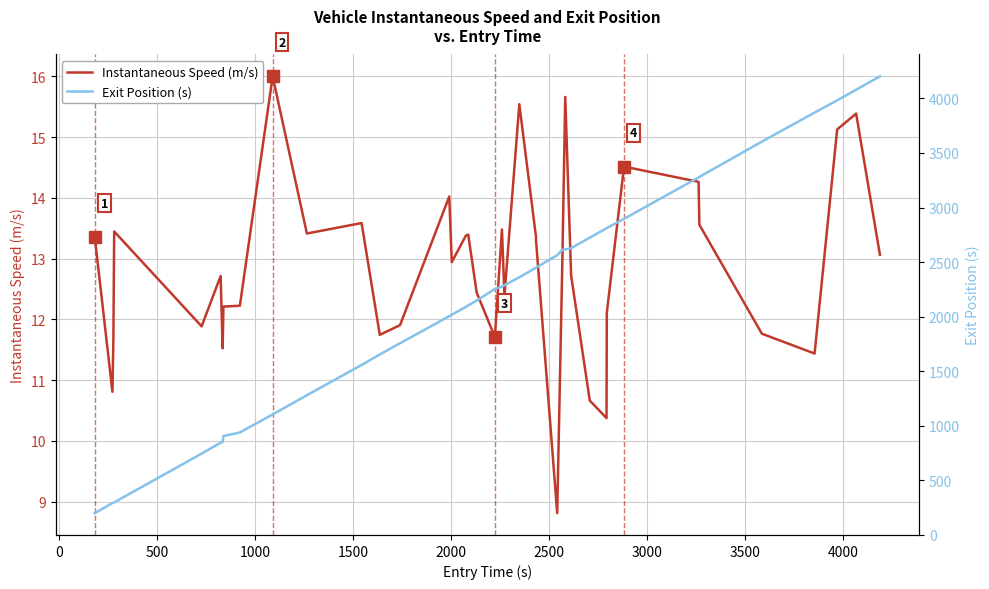

Rank the series by their maximum value, from highest to lowest.

Exit Position (s), Instantaneous Speed (m/s)